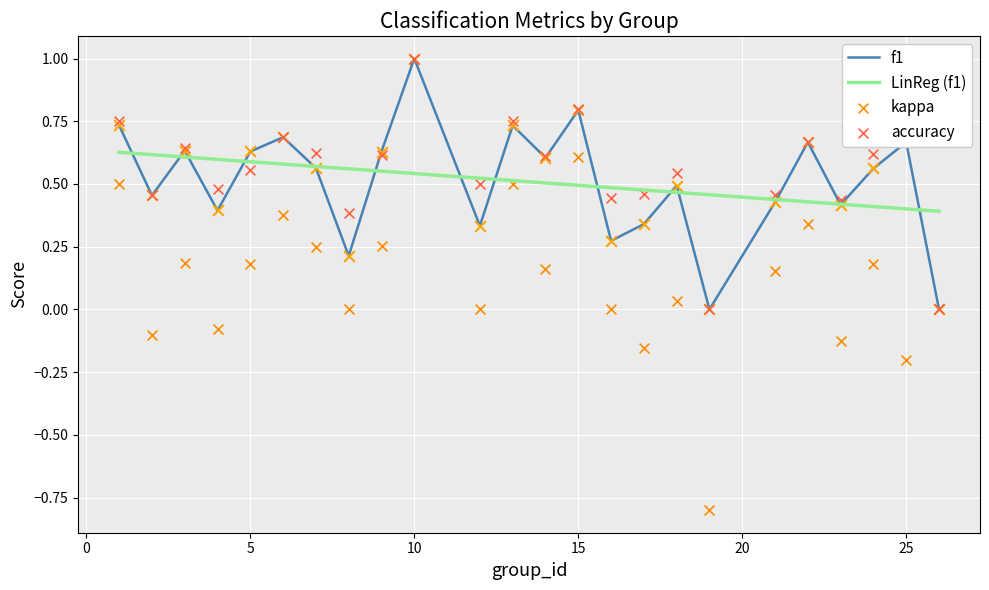

At how many categories does at least one series exceed 0?

24